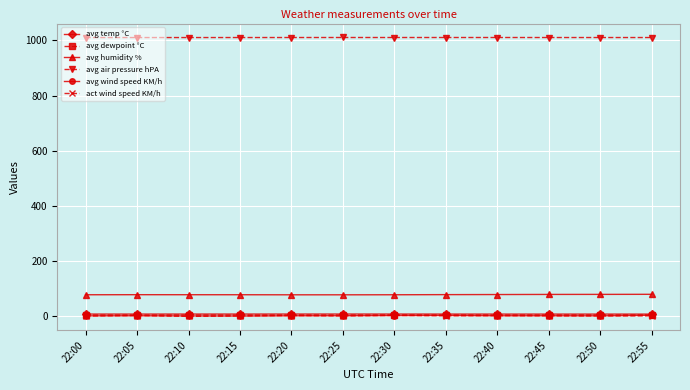

Where does the avg wind speed KM/h series first go above 2?

22:05